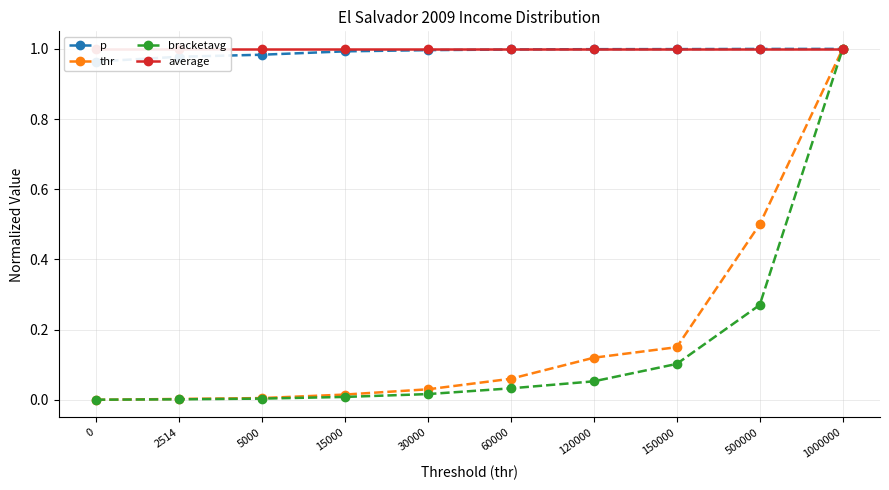

Is it true that p equals 1.0 at 500000?

True